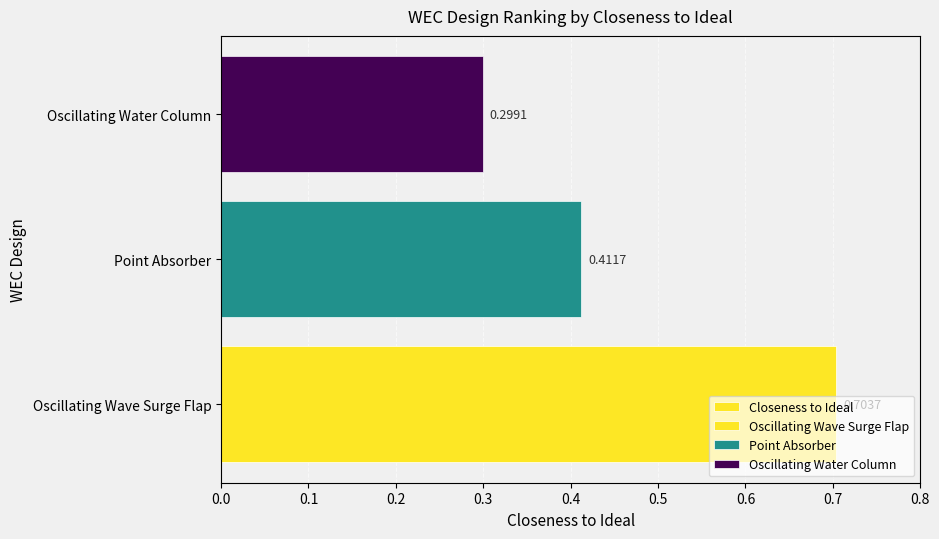

Reading left to right, extract all data points from this chart.

0.7	0.4	0.3